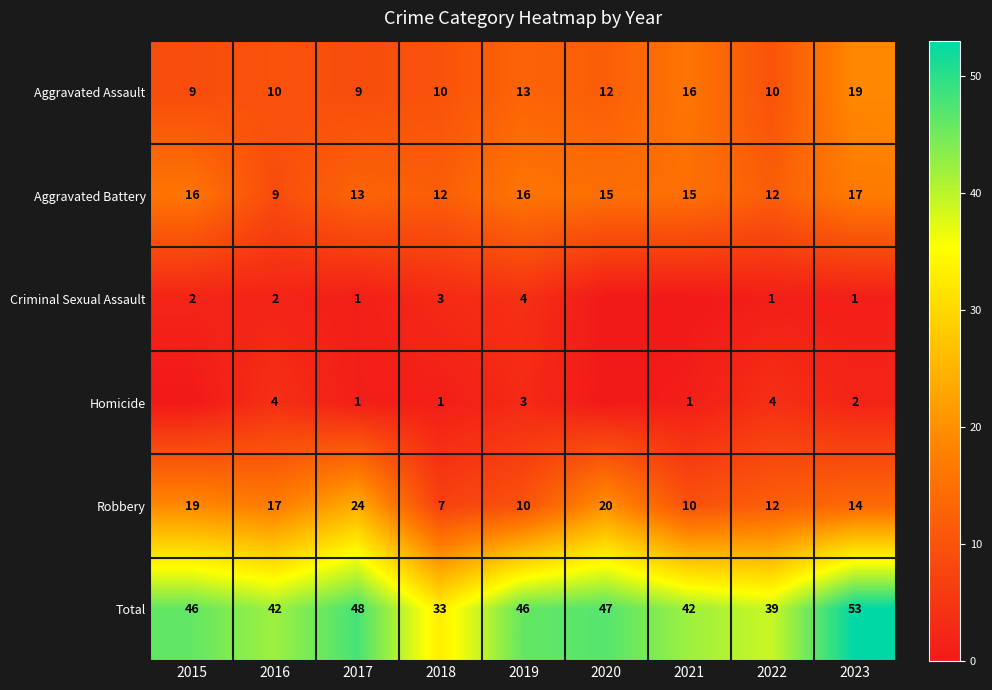

At which label does Total reach its minimum?

2018